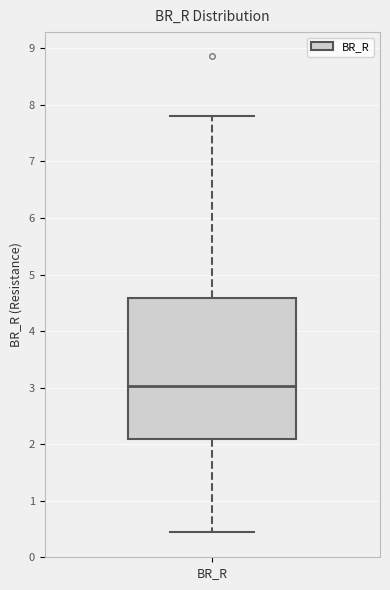

Transcribe this box plot: give where the median line is, the range the box spans, and where the two whiskers end, as read against the y-axis. The values are not printed on the chart, so give them approximately, as read against the axis.

median 3.0, box 2.1 to 4.6, whiskers 0.4 to 7.8